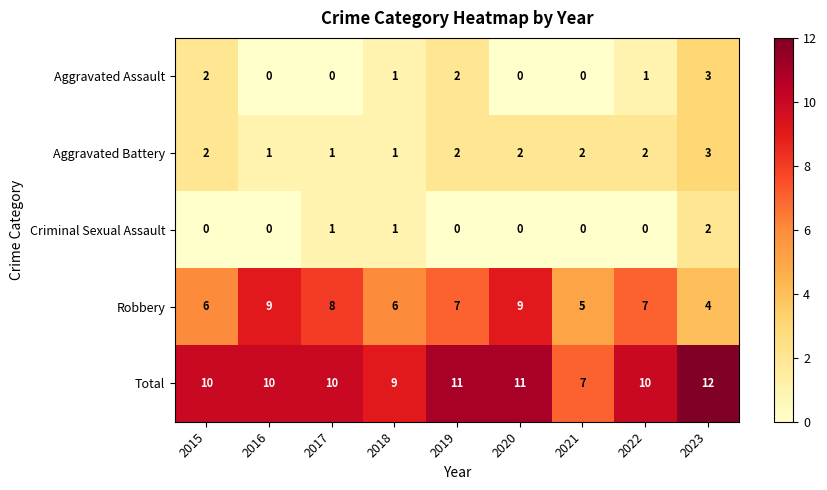

The value of Robbery at 2019 is 7. True or false?

True